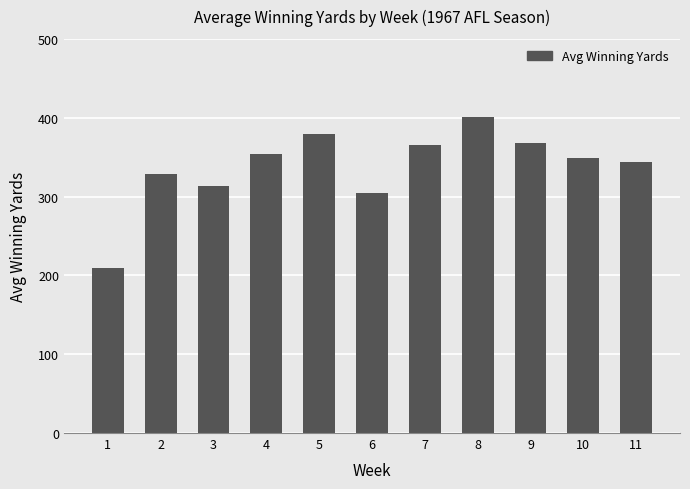

What is the sum of the values at 9 and 3?

682